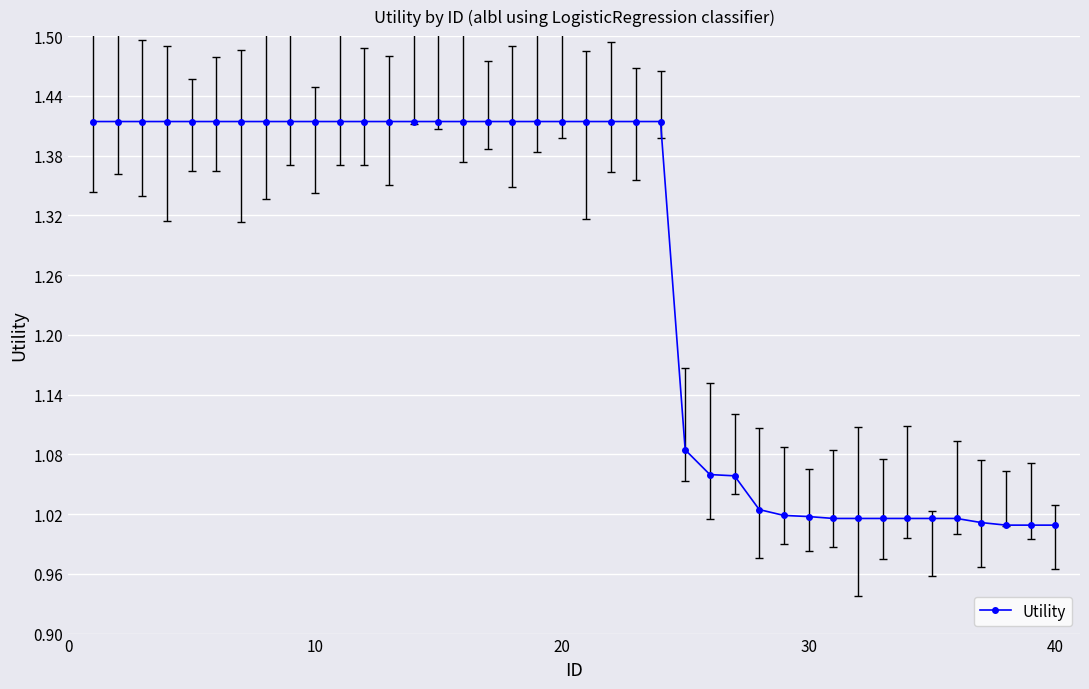

What is the sum of all values?

50.3